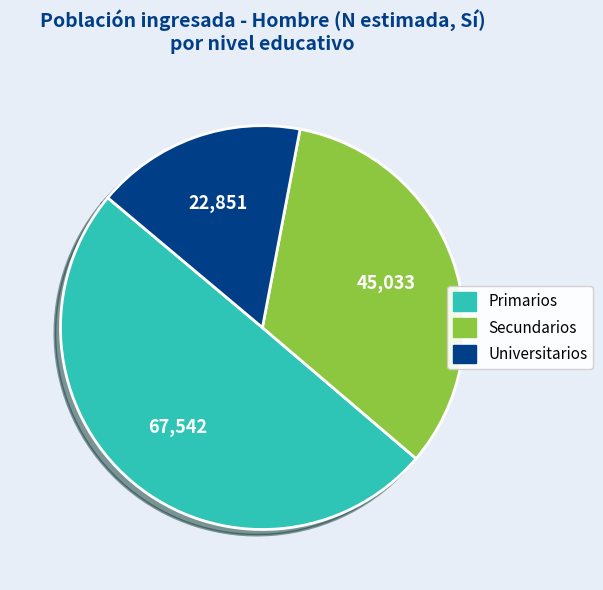

Which category has the smallest portion of the pie?

Universitarios